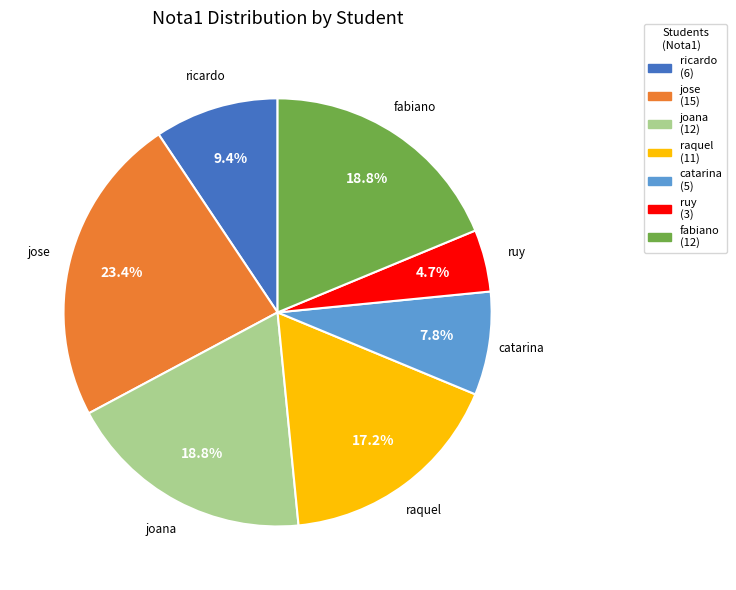

What is the smallest slice in the pie chart?

ruy